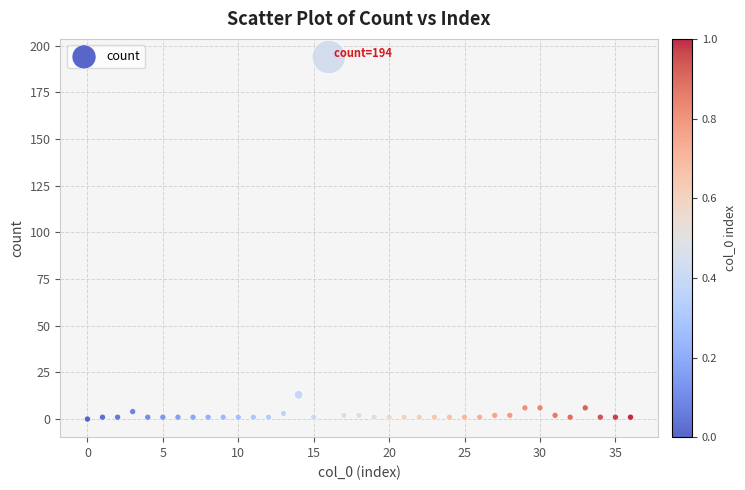

What is the range of Y values (max minus min)?

194